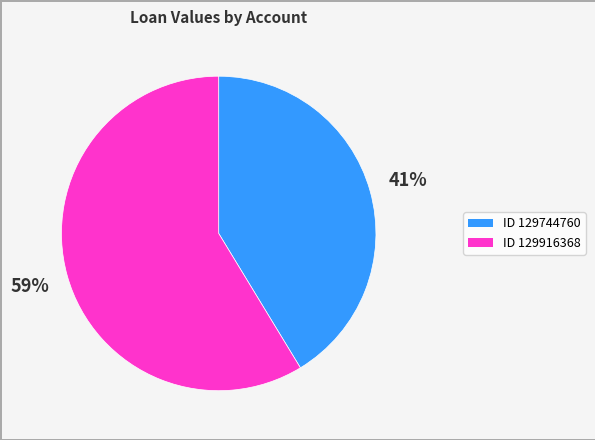

To the nearest percent, what is the average slice percentage?

50%